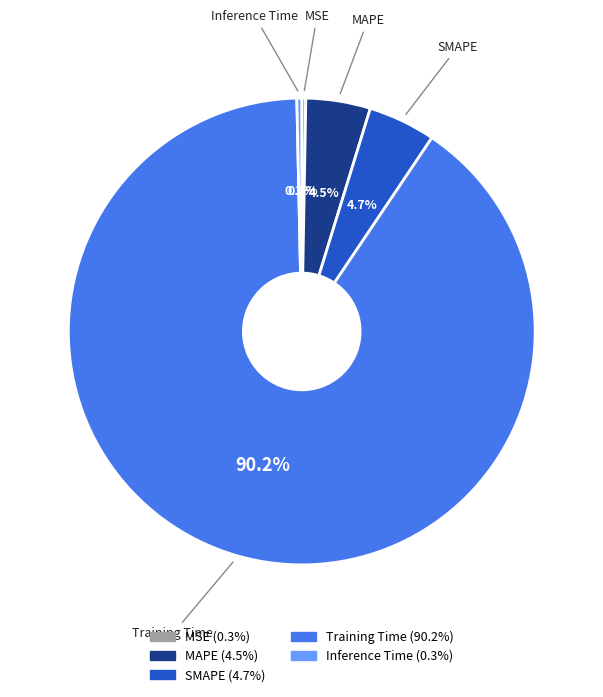

Between SMAPE and Training Time, which is larger?

Training Time